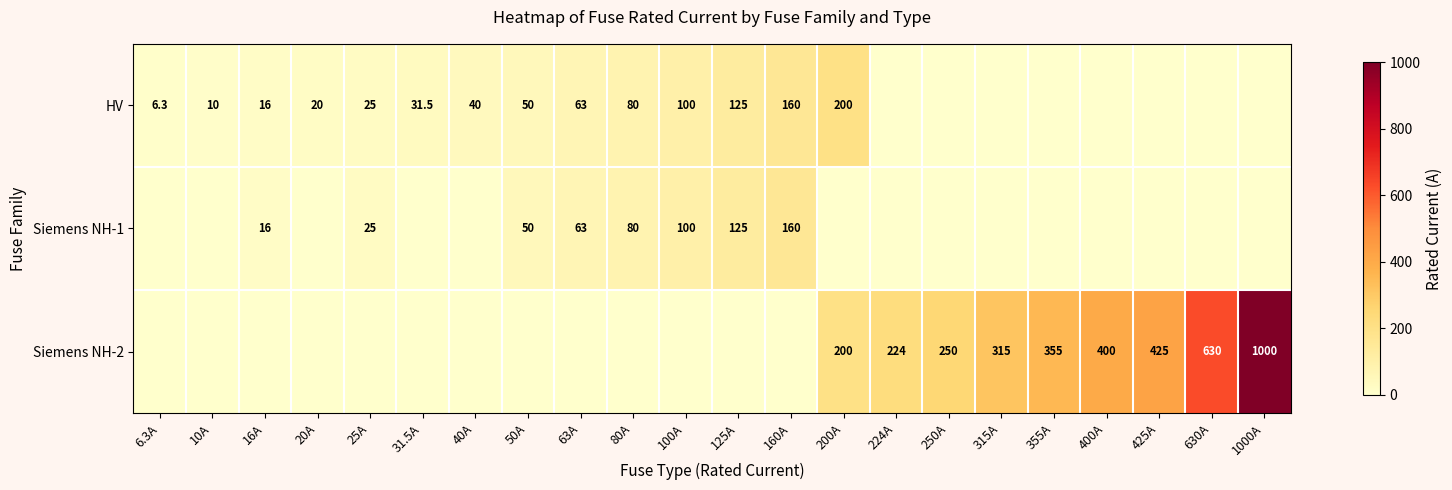

The value of Siemens NH-1 at 125A is 164.7. True or false?

False